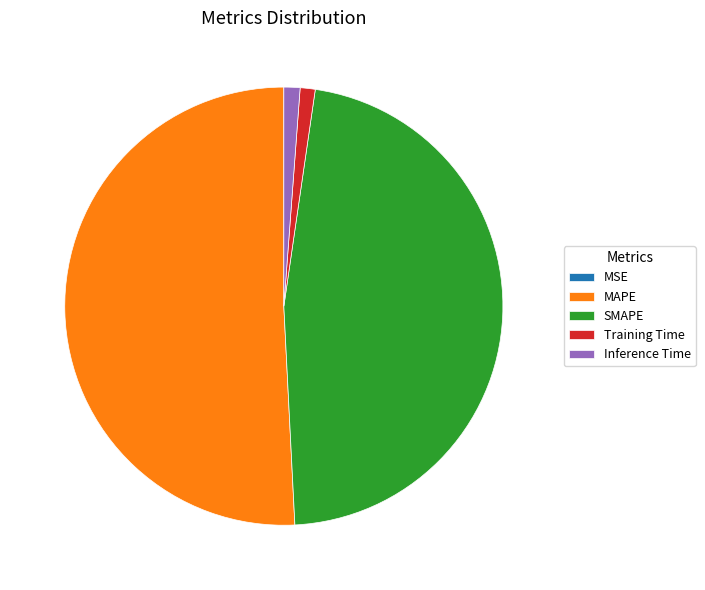

Between MAPE and SMAPE, which is larger?

MAPE